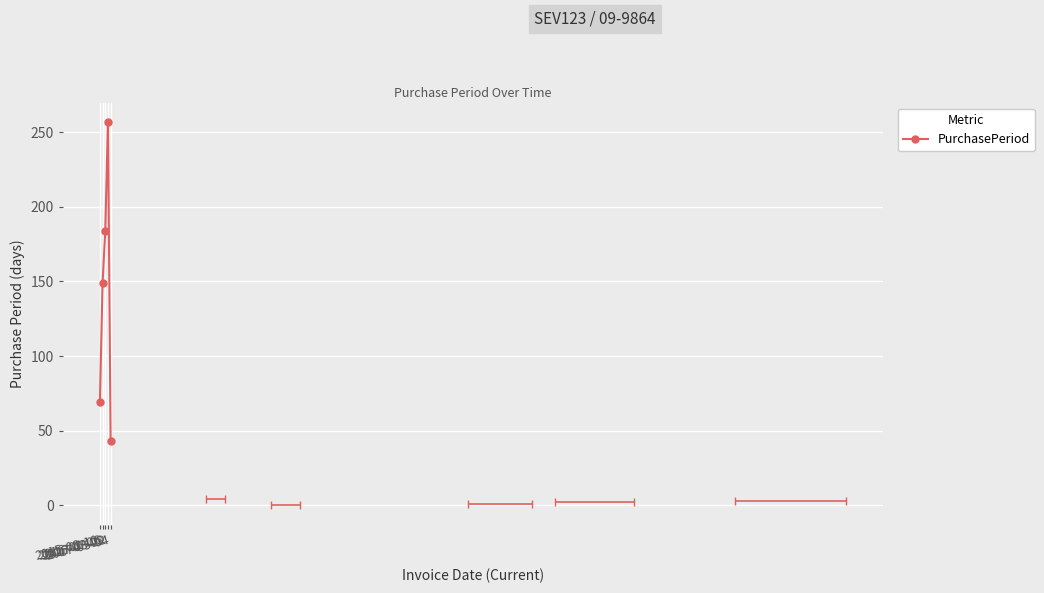

What is the label of the 1st point from the left?

2015-08-10